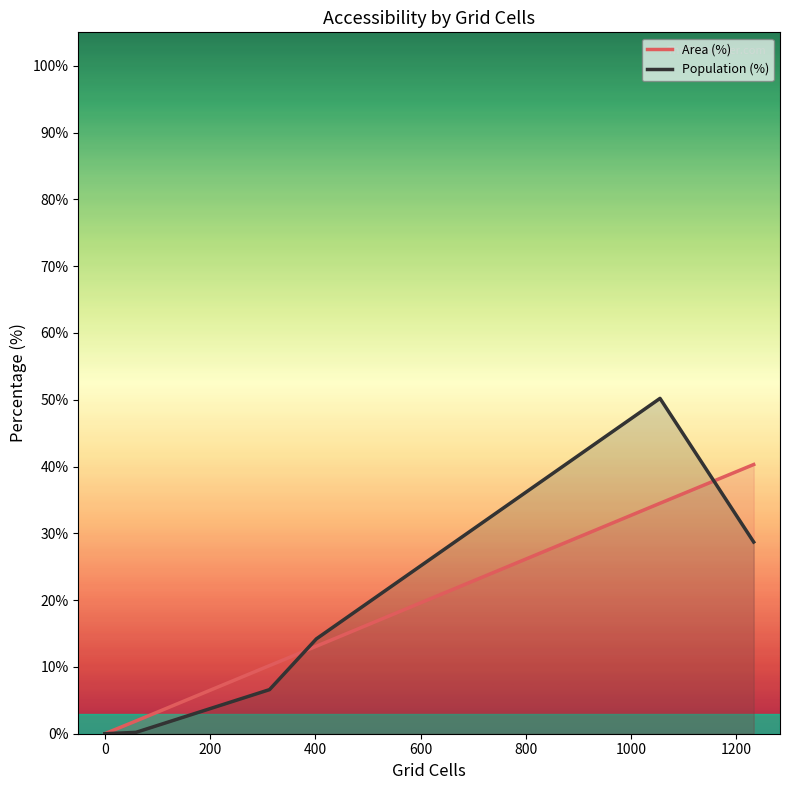

Rank the series by their maximum value, from highest to lowest.

Population (%), Area (%)